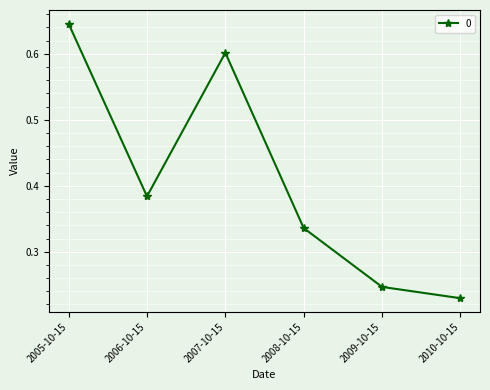

True or false: the data shows 0.4 at 2010-10-15.

False